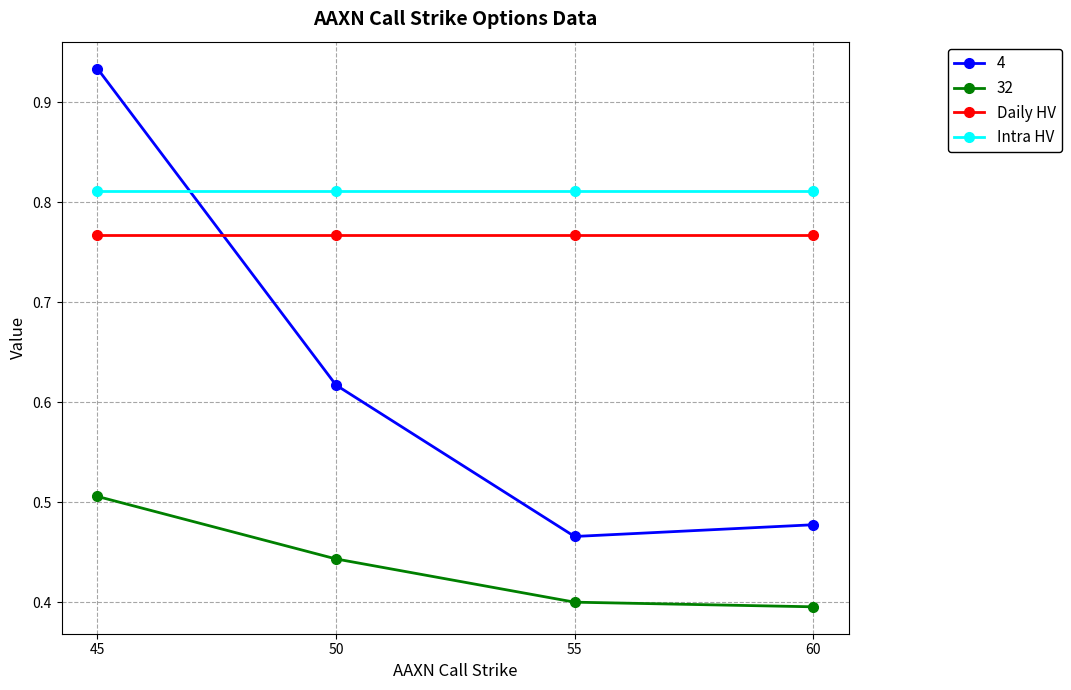

Which category has the highest value across all series?

45